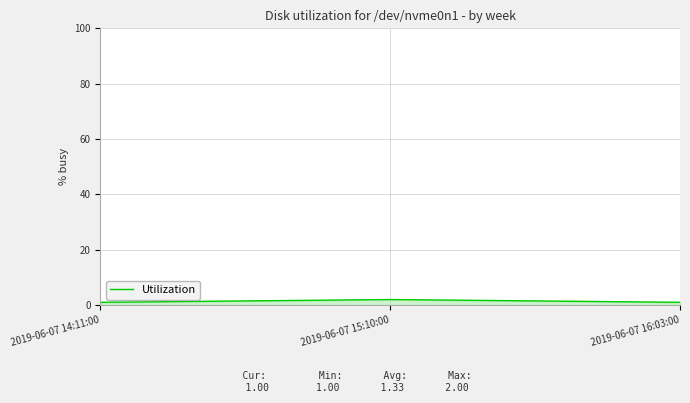

What is the difference between the values at 2019-06-07 15:10:00 and 2019-06-07 14:11:00?

1